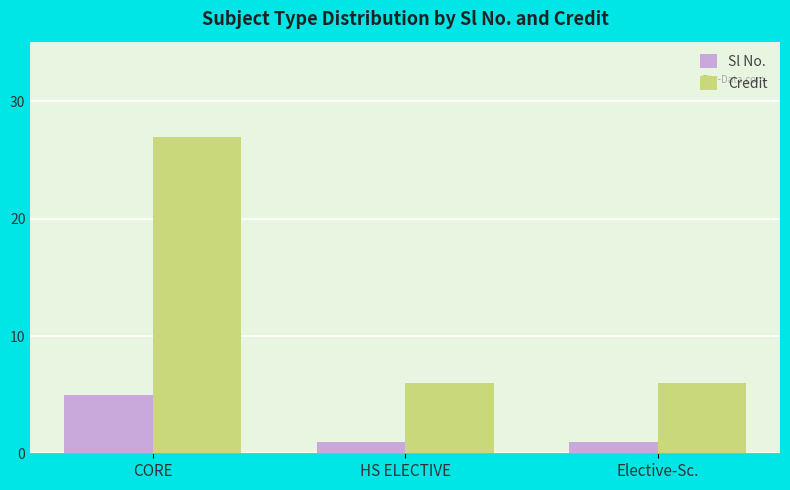

What is the value of the Credit bar at the 3rd from the left?

6